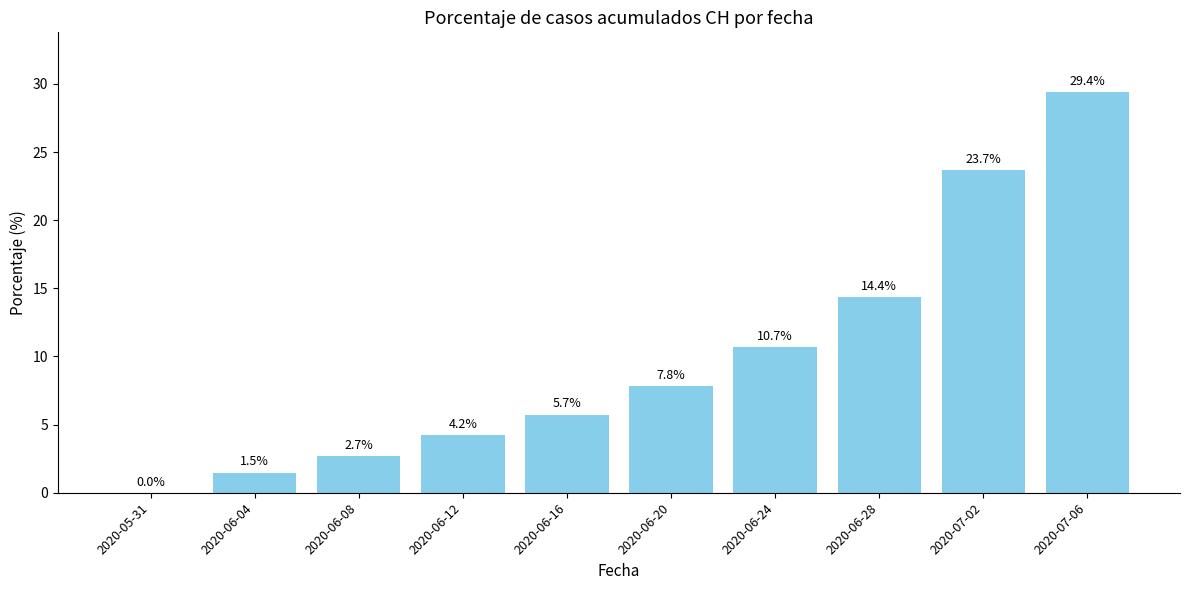

Reading right to left, what are all the values shown in this chart?

29.4	23.7	14.4	10.7	7.8	5.7	4.2	2.7	1.5	0.0